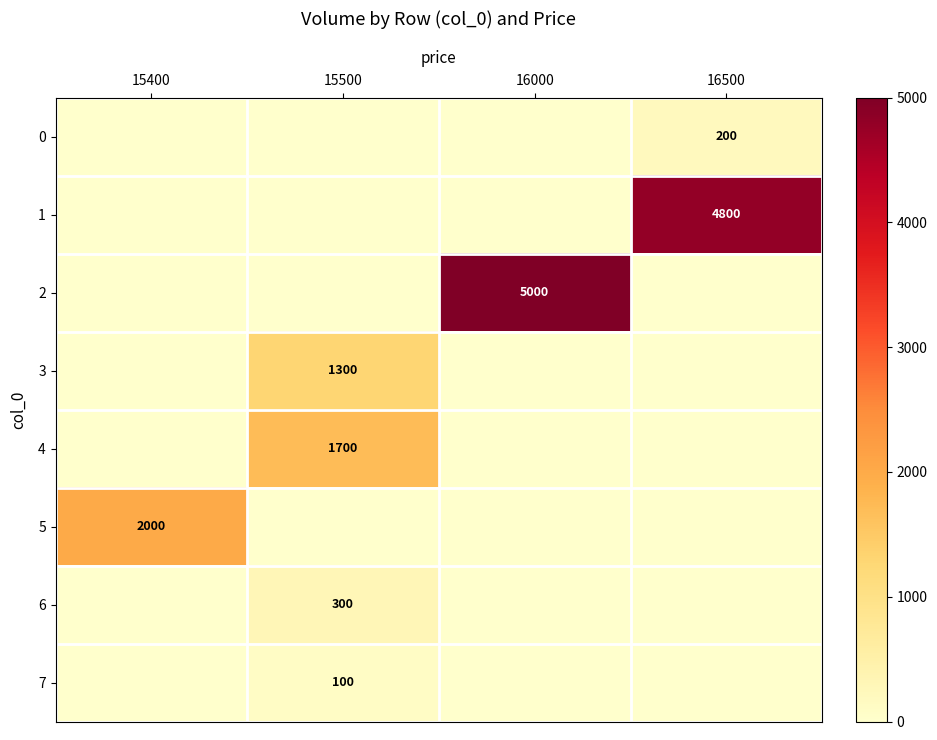

How many positive values does the row_0 series have?

1